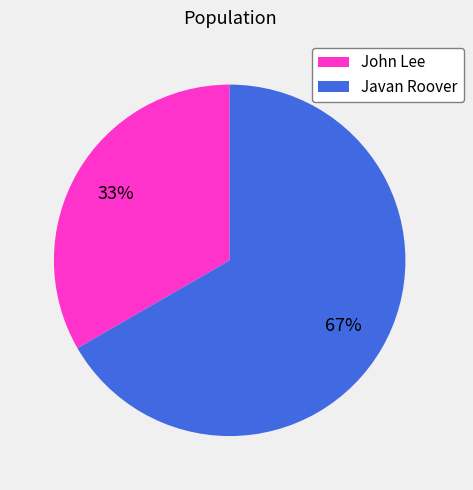

Rank the categories by value from lowest to highest.

John Lee, Javan Roover